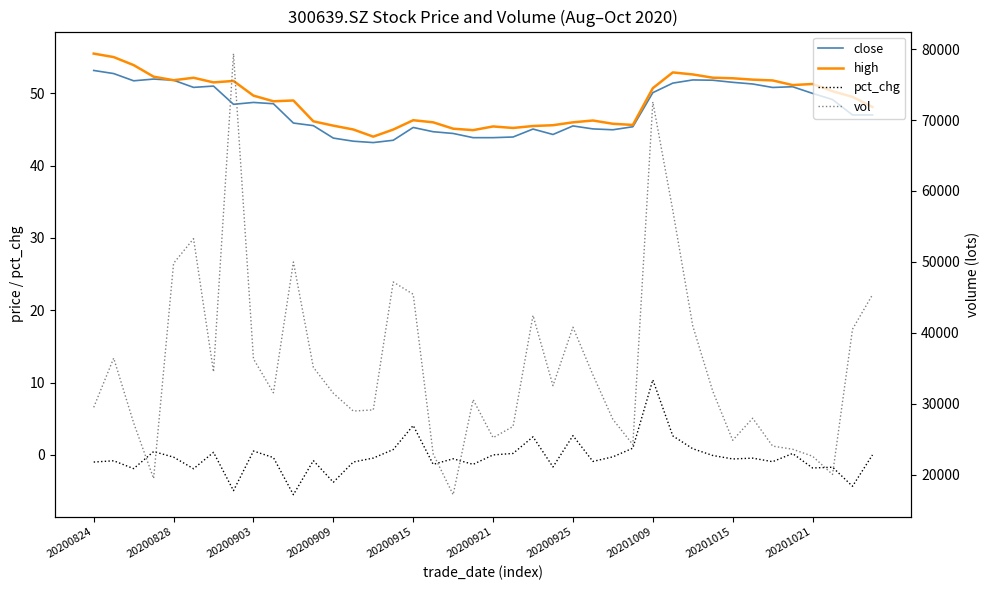

Is the value of pct_chg at 14 greater than the value of close at 25?

No